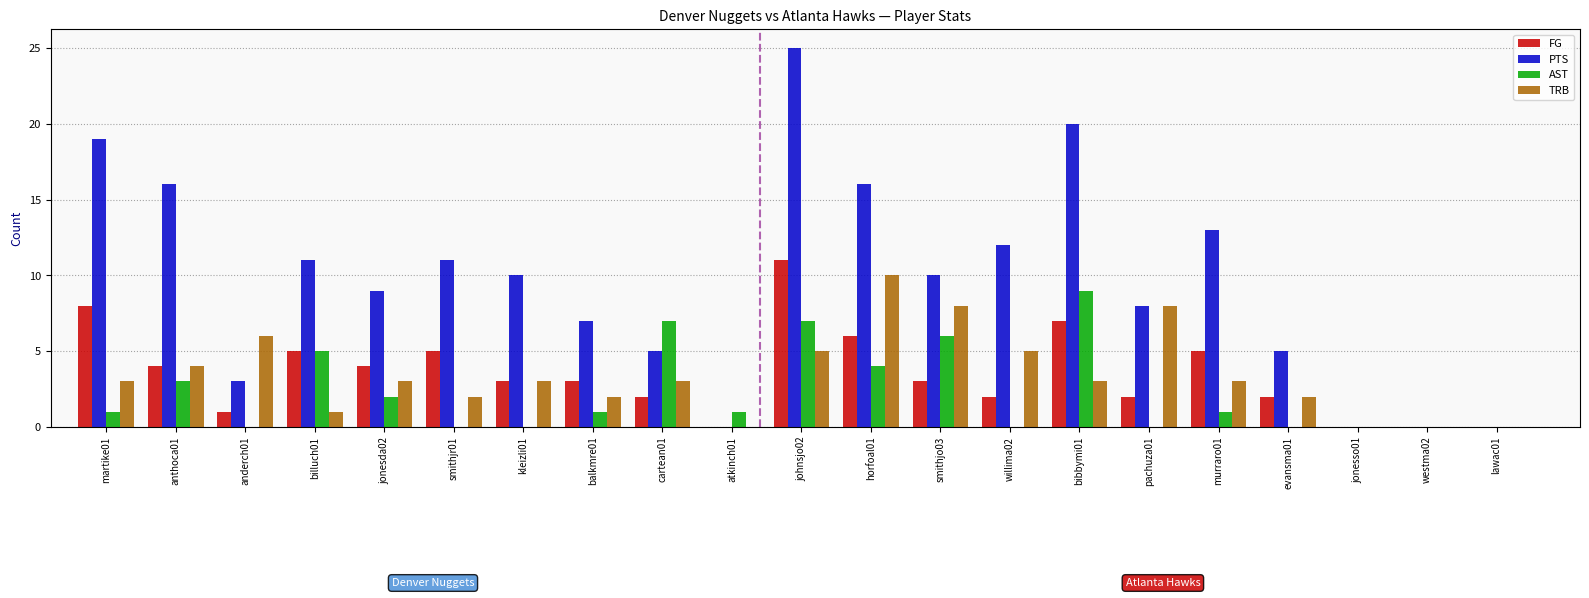

What is the sum of the FG values at billuch01 and bibbymi01?

12